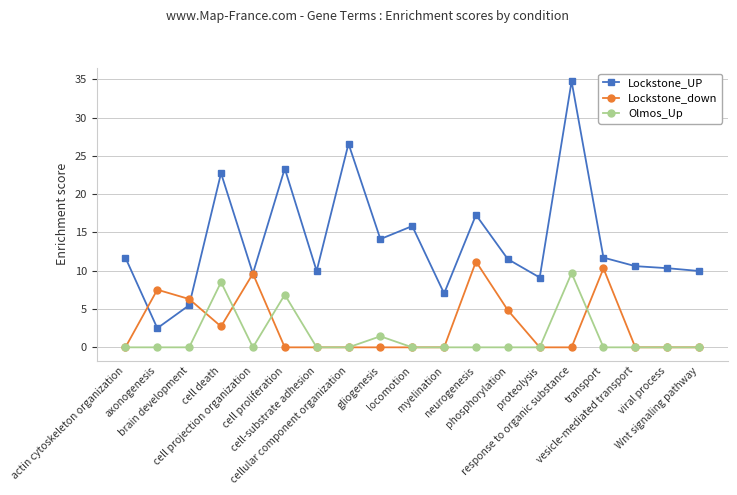

Count the number of data series in this chart.

3